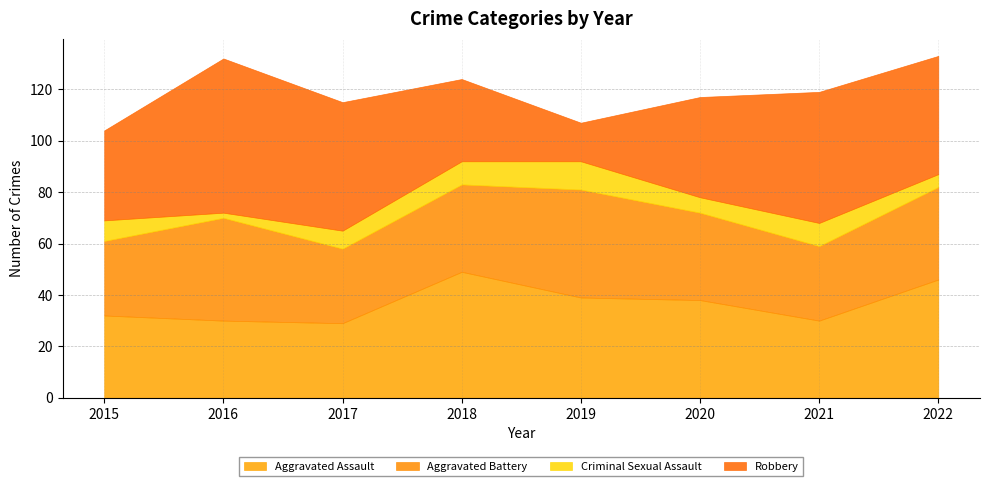

Does the chart have visible grid lines?

Yes